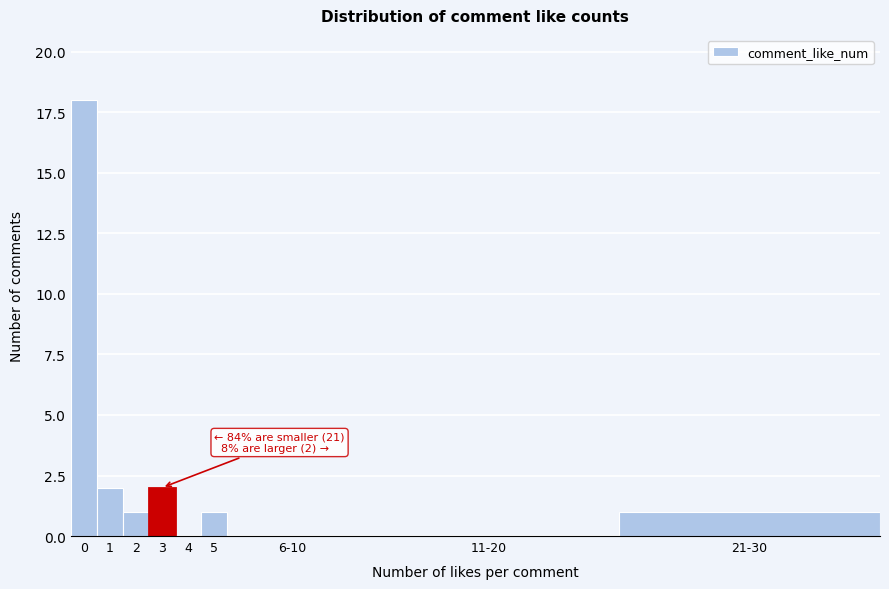

Reading left to right, transcribe all the data shown in this chart.

0=18	1=2	2=1	3=2	4=0	5=1	6-10=0	11-20=0	21-30=1